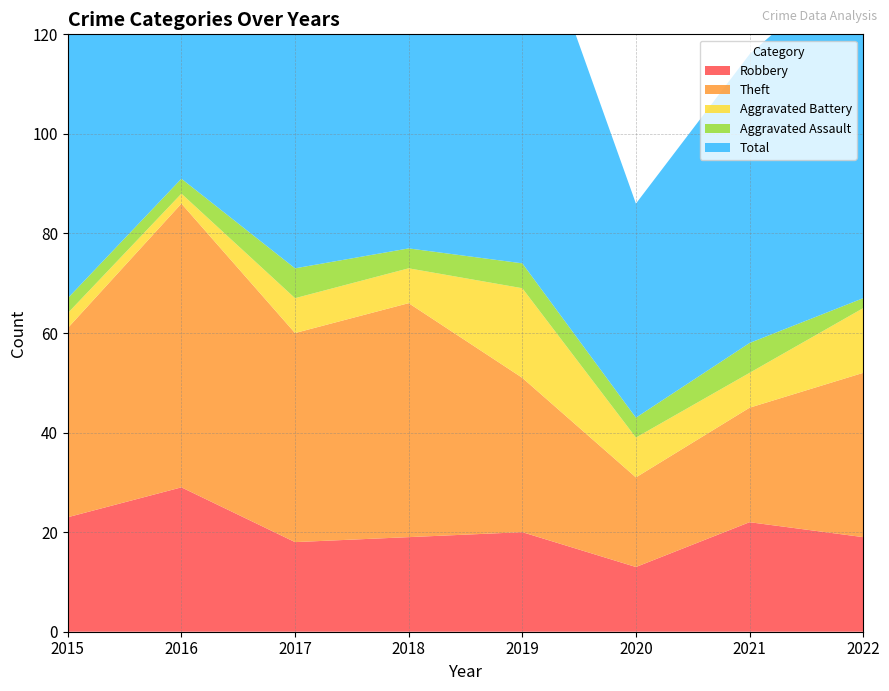

Reading right to left, list all the values displayed in this chart.

Robbery: 2022=19	2021=22	2020=13	2019=20	2018=19	2017=18	2016=29	2015=23
Theft: 2022=33	2021=23	2020=18	2019=31	2018=47	2017=42	2016=57	2015=38
Aggravated Battery: 2022=13	2021=7	2020=8	2019=18	2018=7	2017=7	2016=2	2015=3
Aggravated Assault: 2022=2	2021=6	2020=4	2019=5	2018=4	2017=6	2016=3	2015=3
Total: 2022=69	2021=58	2020=43	2019=76	2018=79	2017=73	2016=91	2015=67